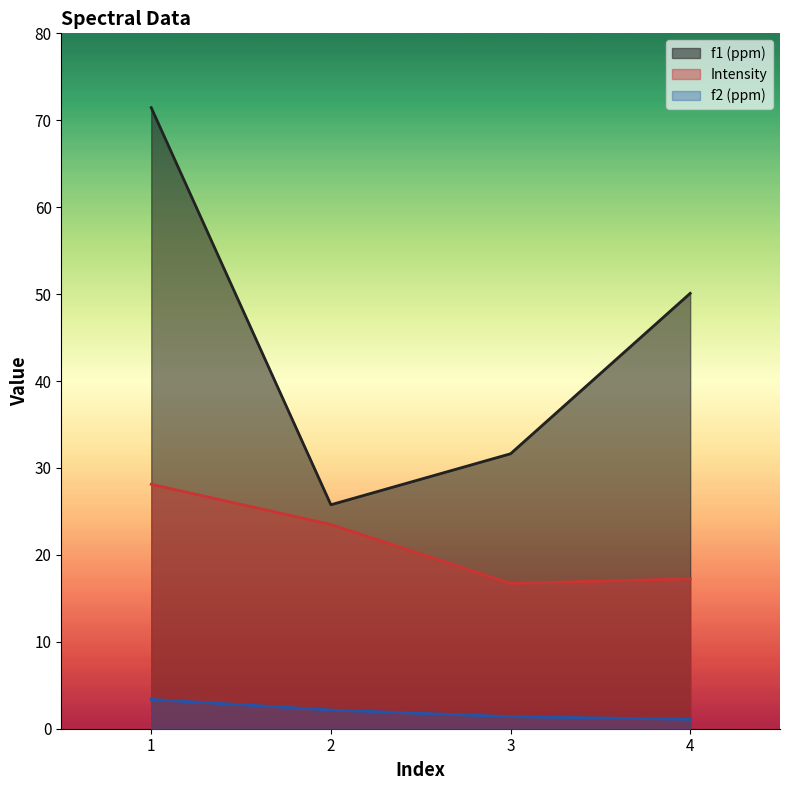

What is the difference between the second highest and minimum values in the f1 (ppm) series?

24.3